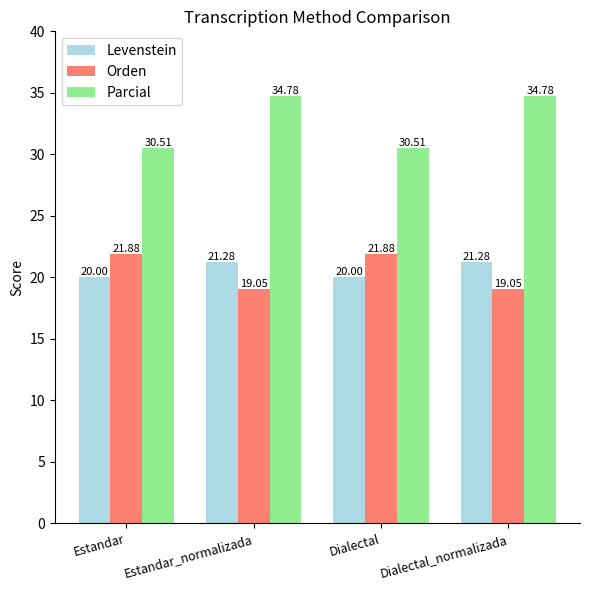

Where does the Parcial series first go above 34?

Estandar_normalizada